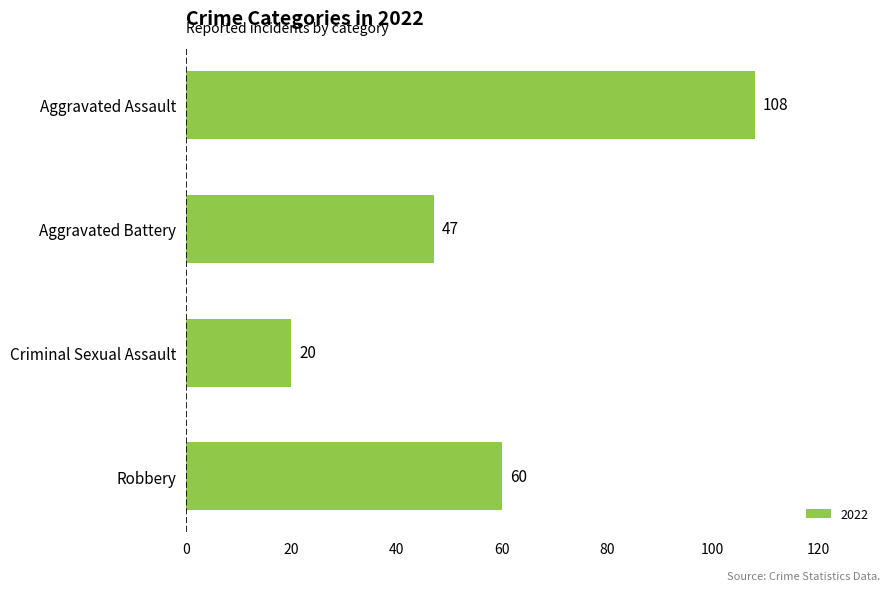

Which label corresponds to the largest value in the chart?

Aggravated Assault